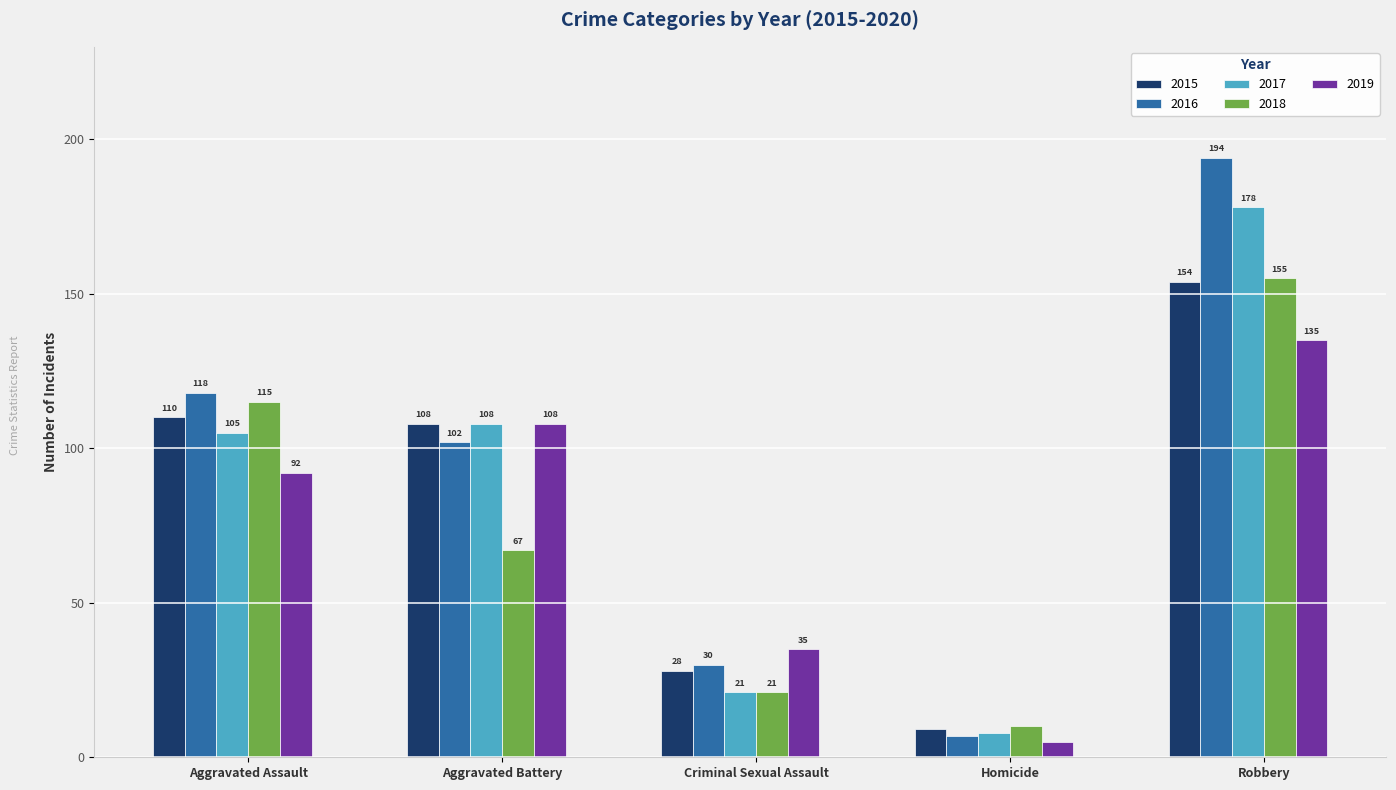

What is the lowest value of the 2015 series?

9